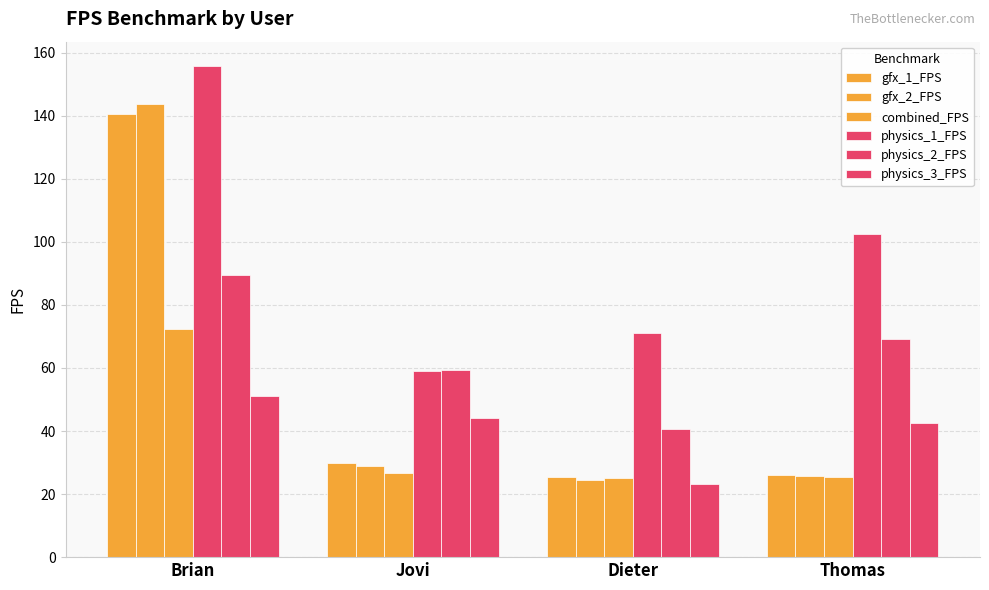

What position from the left is Brian?

1